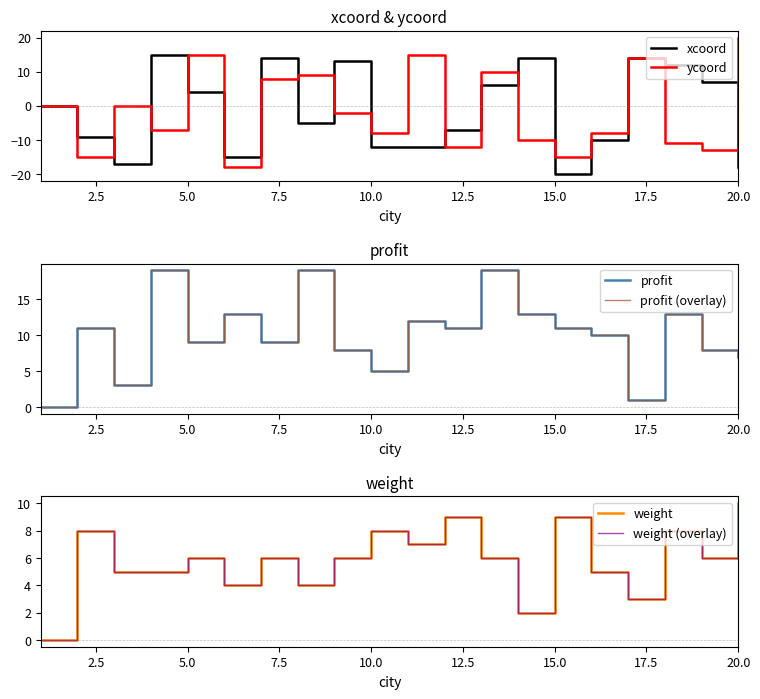

What is the difference between the maximum and minimum values in the xcoord series?

35